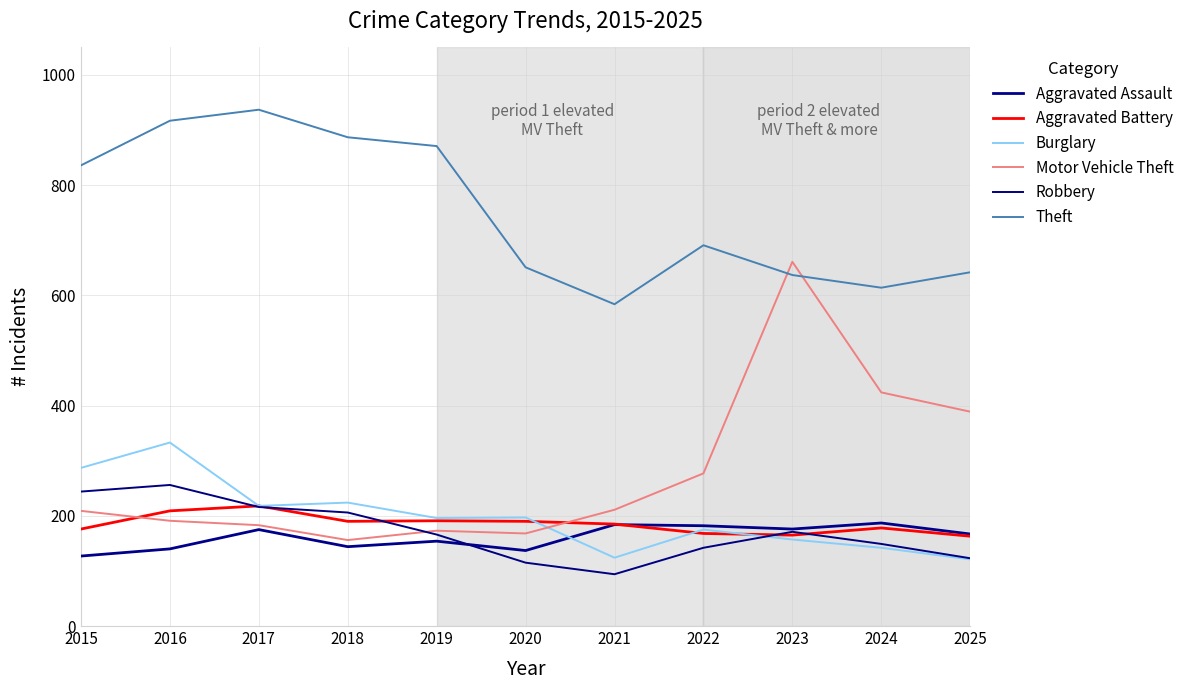

The value of Motor Vehicle Theft at 2019 is 173. True or false?

True